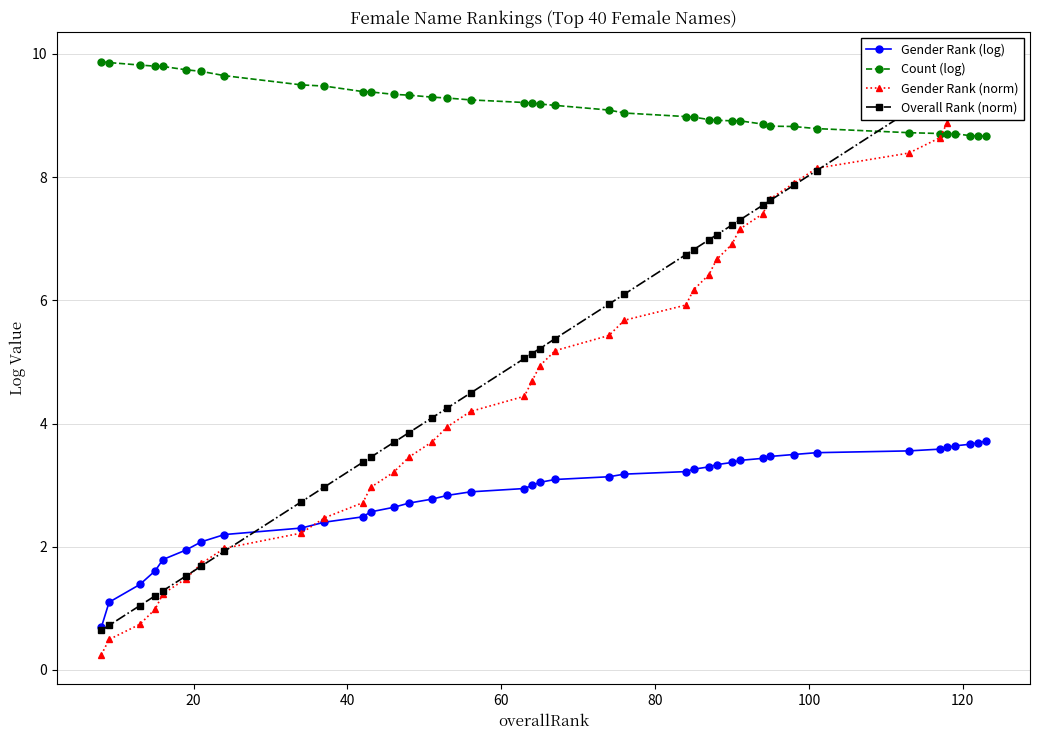

True or false: Count (log) and Gender Rank (log) cross at least once.

False